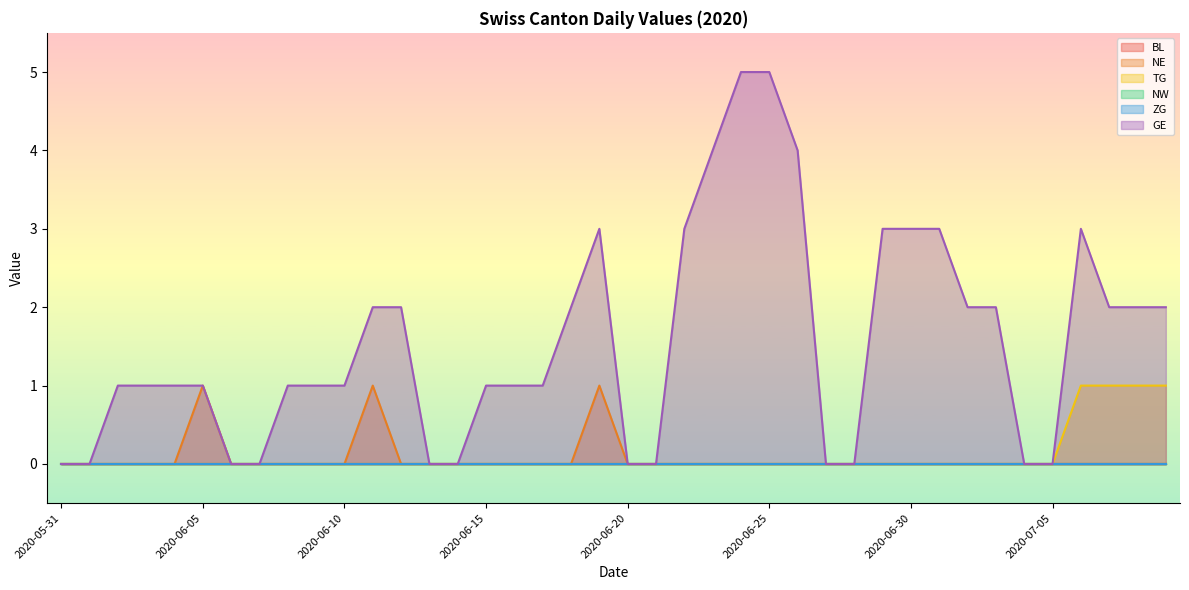

What is the label of the 25th point from the right?

2020-06-15